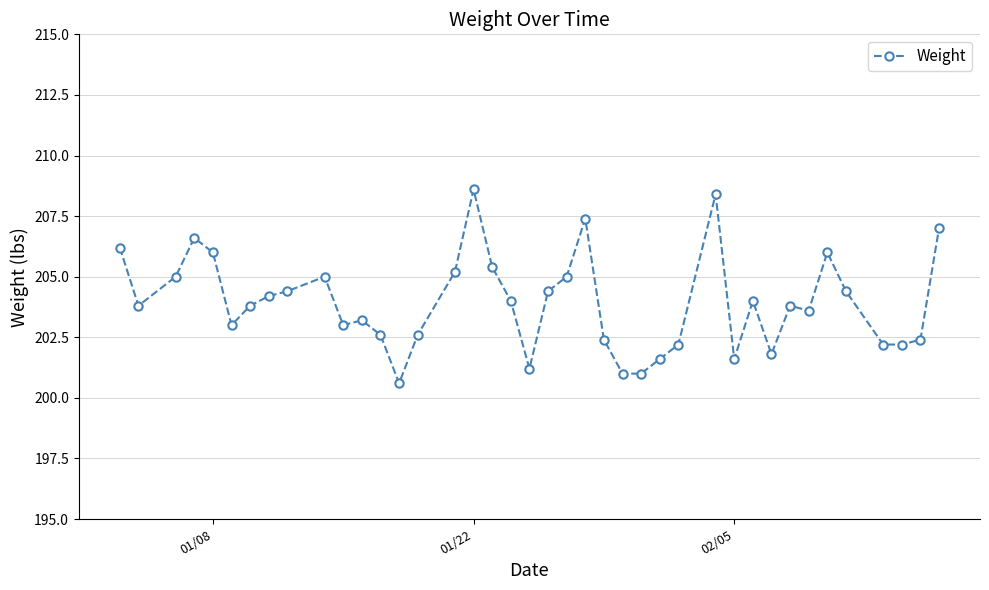

What is the value of the 4th point from the left?

206.6